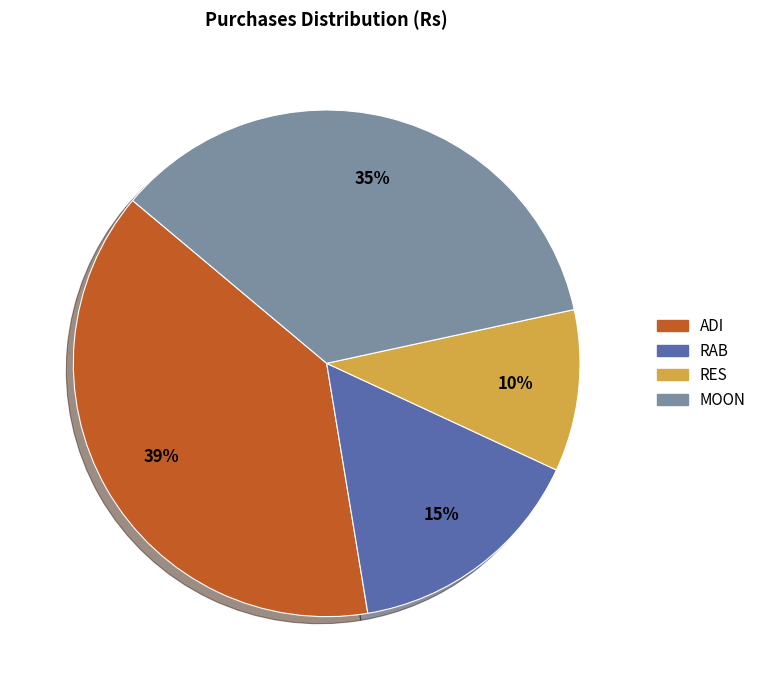

Rank the categories by value from highest to lowest.

ADI, MOON, RAB, RES